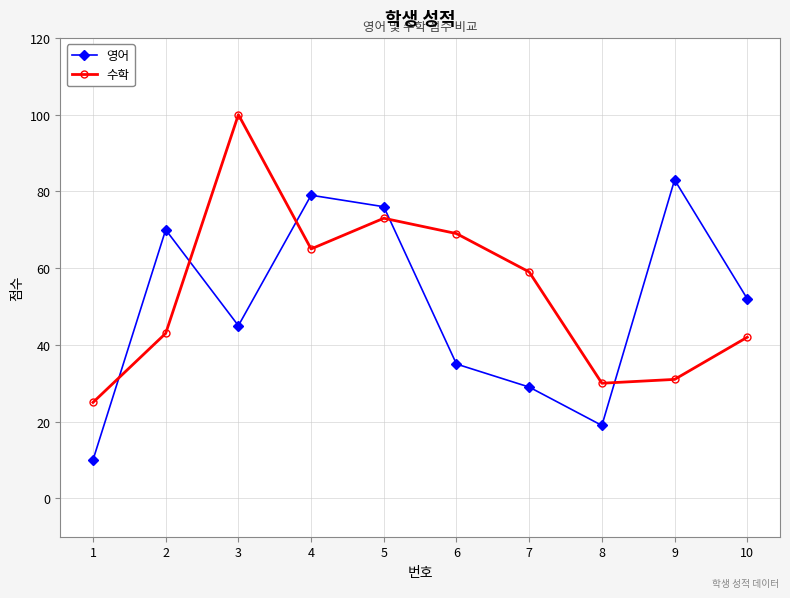

At how many categories does at least one series exceed 55?

7